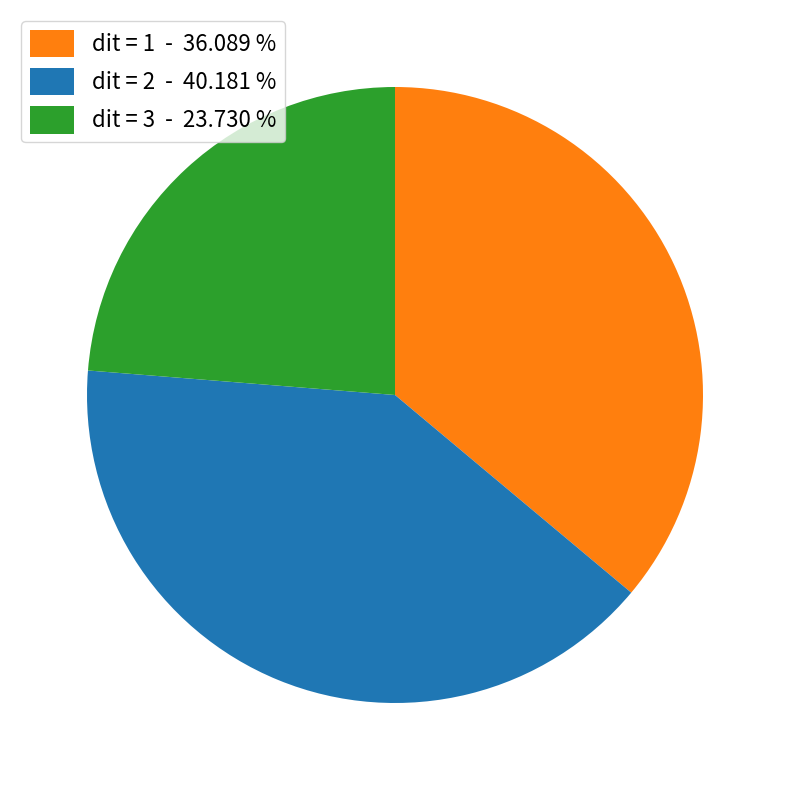

What is the ratio of the value at dit = 2 - 40.181 % to the value at dit = 3 - 23.730 %?

1.7